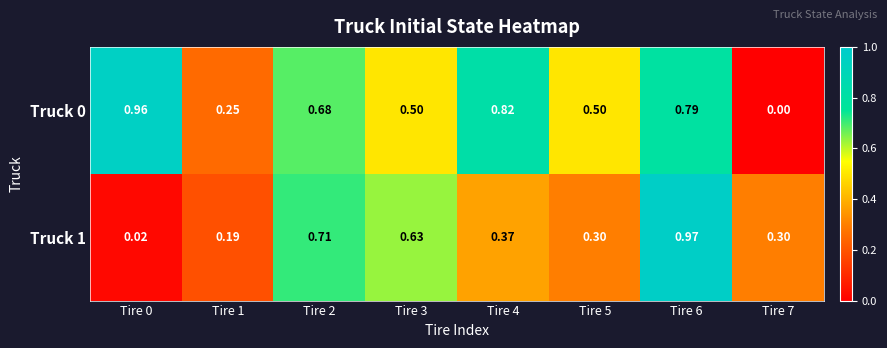

Is the value of Truck 0 at Tire 6 greater than the value of Truck 1 at Tire 1?

Yes